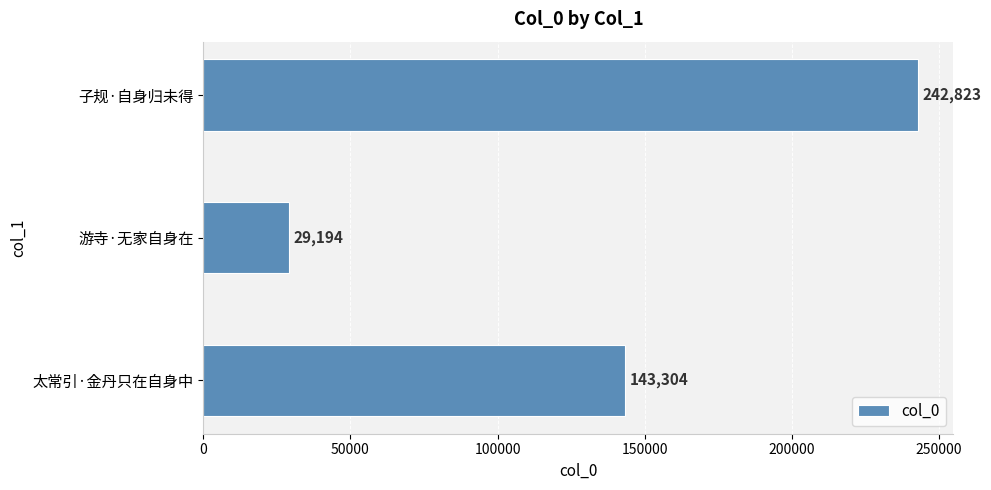

Reading bottom to top, list all the values displayed in this chart.

太常引·金丹只在自身中=143304	游寺·无家自身在=29194	子规·自身归未得=242823